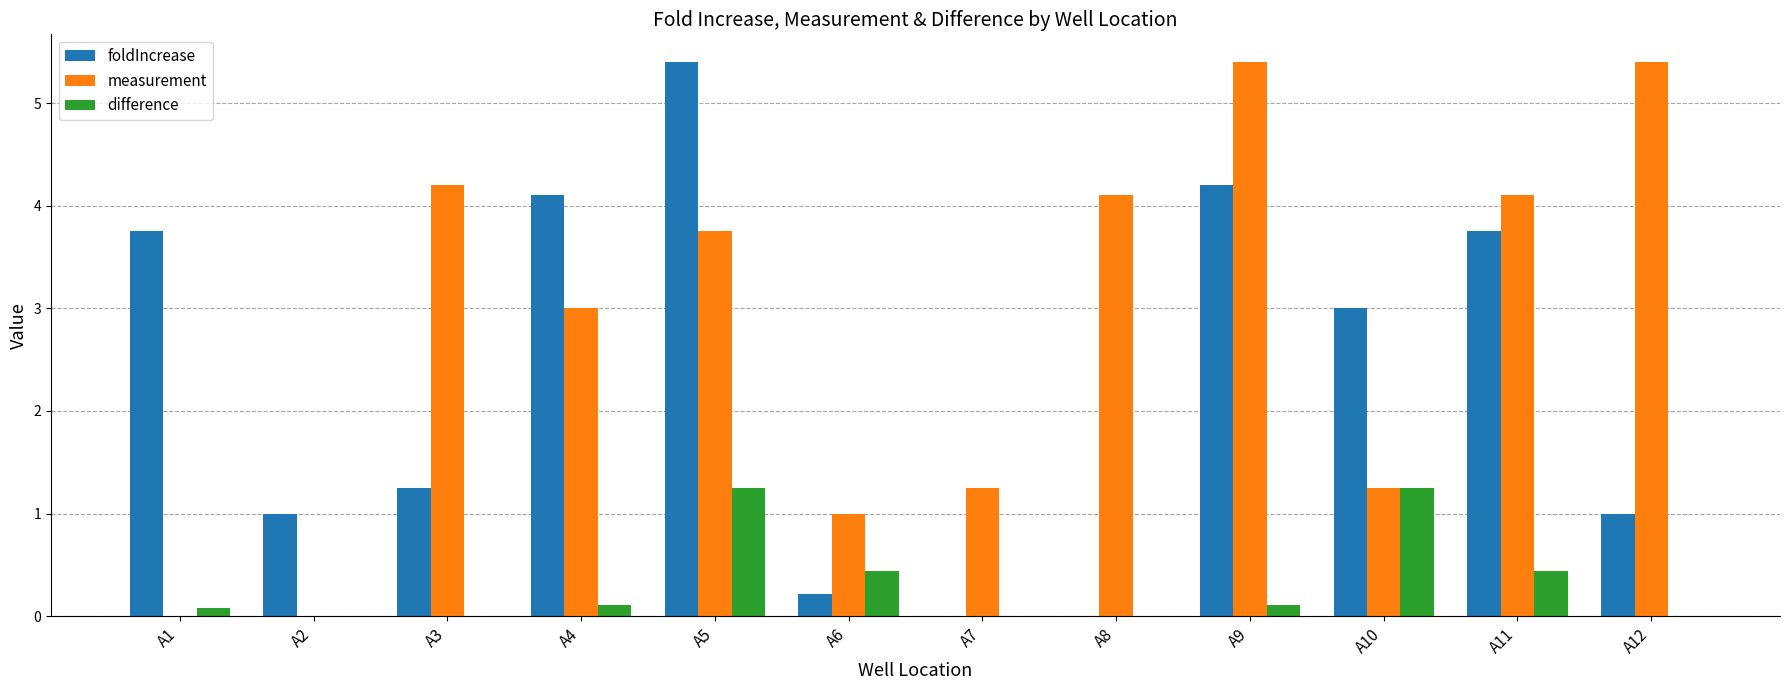

The value of measurement at A10 is 1.2. True or false?

True